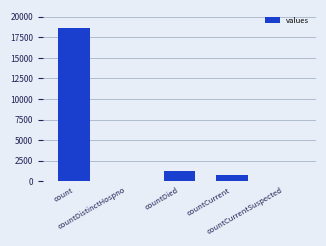

What is the greatest value displayed?

18615